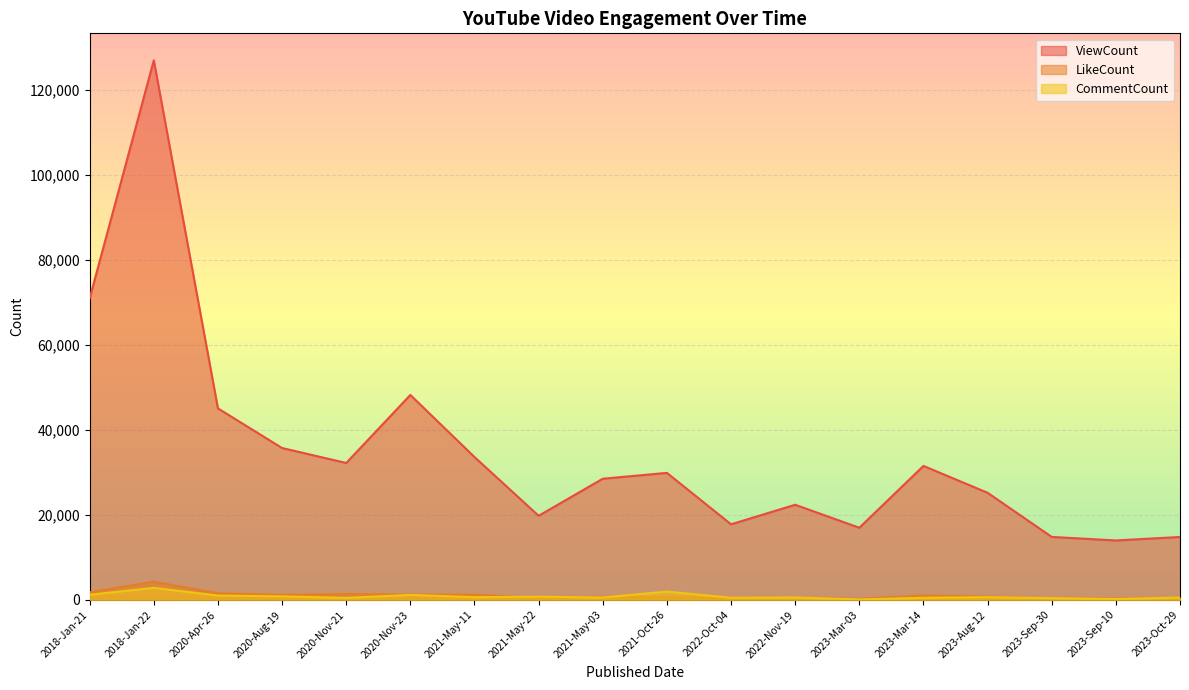

What is the difference between the maximum and minimum values in the LikeCount series?

4043